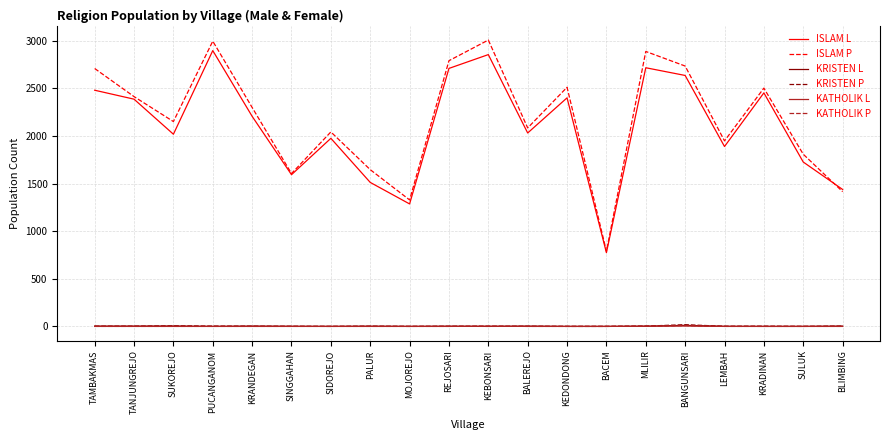

Which series has the largest range (max minus min)?

ISLAM P